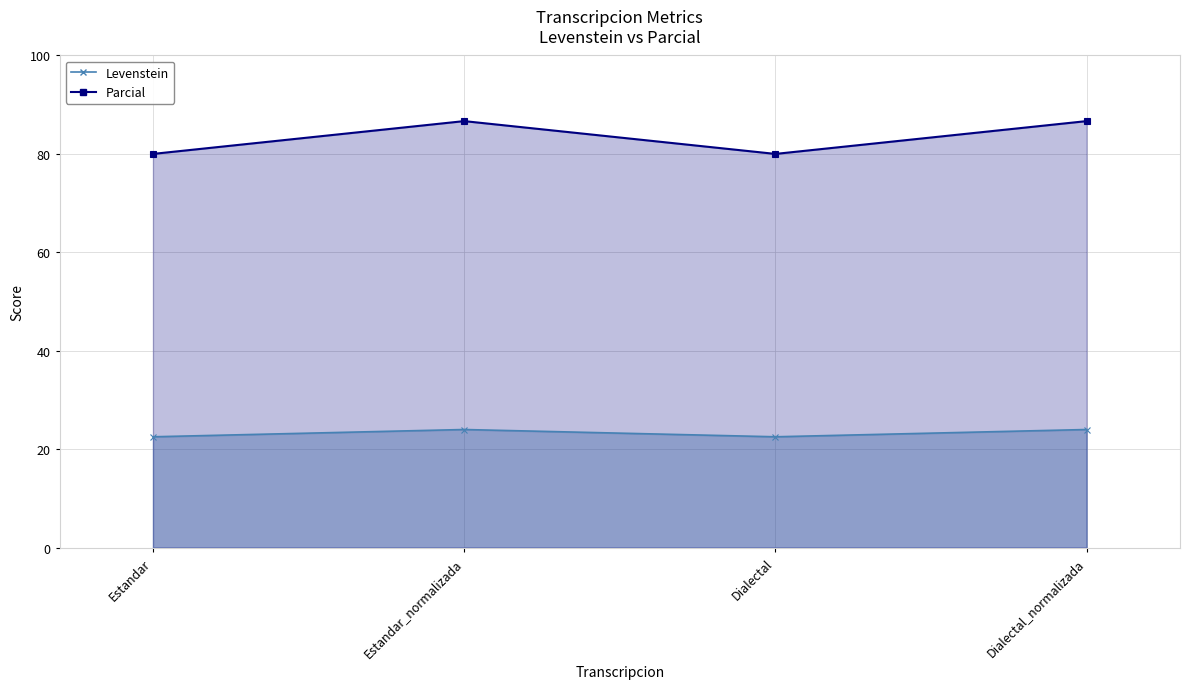

Reading left to right, what are all the values shown in this chart?

Levenstein: Estandar=22.5	Estandar_normalizada=24.0	Dialectal=22.5	Dialectal_normalizada=24.0
Parcial: Estandar=80.0	Estandar_normalizada=86.7	Dialectal=80.0	Dialectal_normalizada=86.7